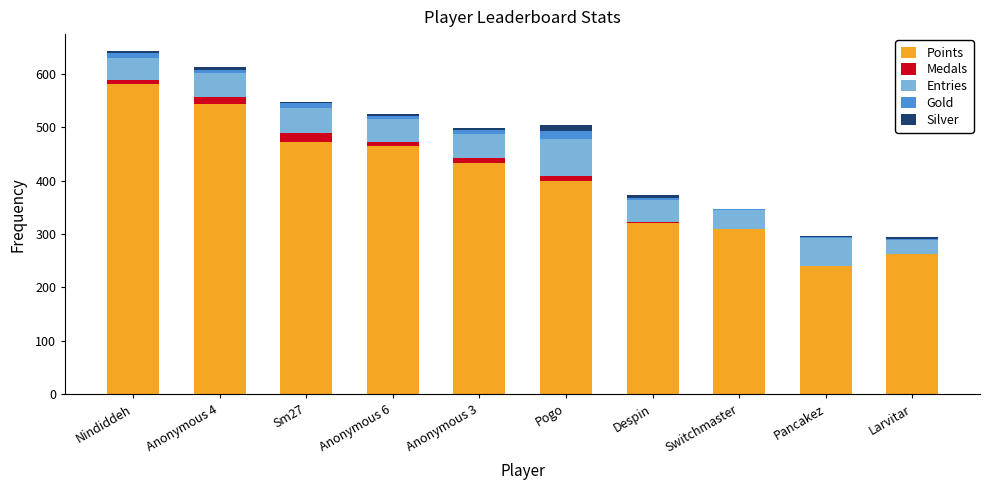

The Gold series shows 9 at Sm27. True or false?

True